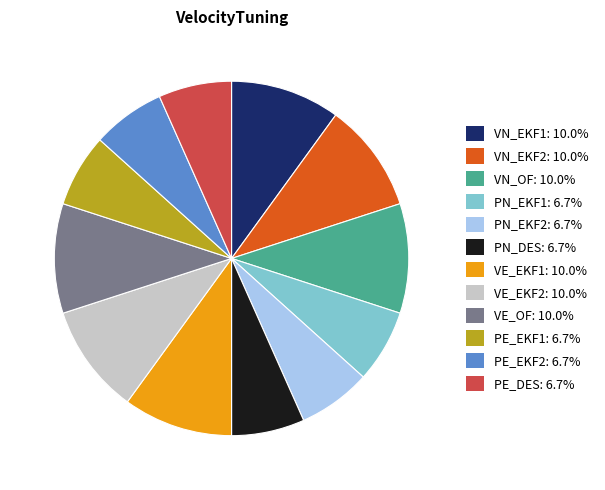

Between PE_EKF2 and VE_EKF2, which is larger?

VE_EKF2